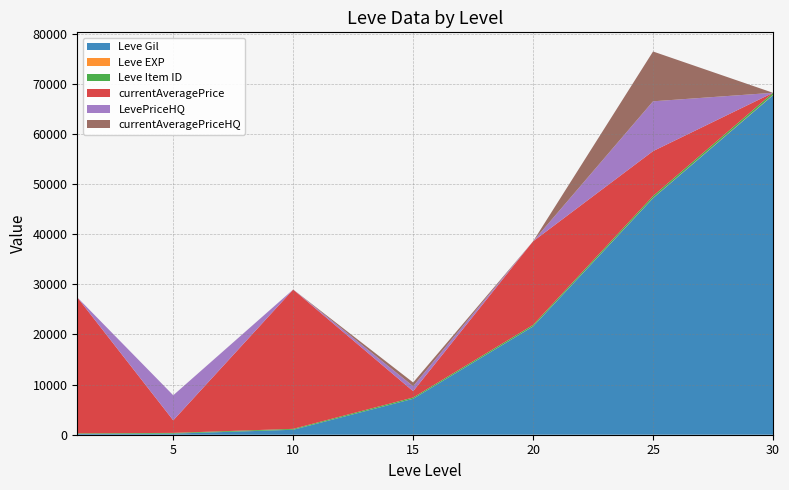

Reading right to left, list all the values displayed in this chart.

Leve Gil: 30=67730	25=47200	20=21600	15=7170	10=990	5=220	1=160
Leve EXP: 30=67	25=47	20=21	15=7	10=9	5=5	1=1
Leve Item ID: 30=416	25=384	20=292	15=247	10=172	5=140	1=113
currentAveragePrice: 30=0	25=8947	20=16672	15=1259	10=27782	5=2507	1=27128
LevePriceHQ: 30=0	25=9936	20=0	15=1000	10=9	5=5000	1=0
currentAveragePriceHQ: 30=0	25=9936	20=0	15=739	10=9	5=0	1=0